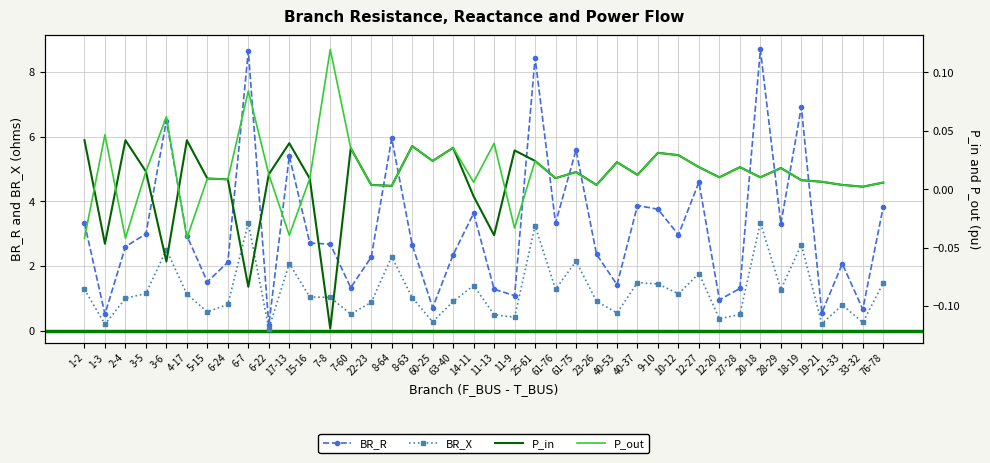

At how many categories does at least one series exceed 3?

16